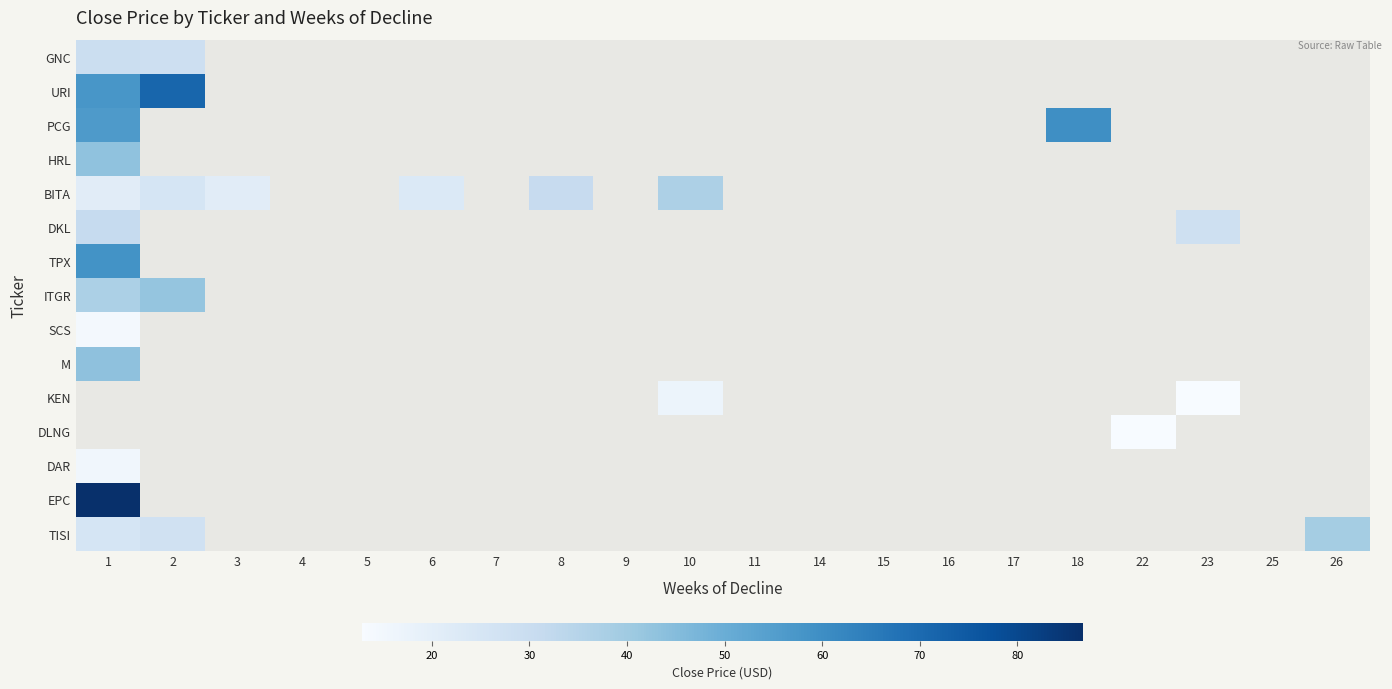

Rank the series by their maximum value, from highest to lowest.

URI, PCG, TPX, HRL, KEN, DLNG, EPC, M, ITGR, TISI, BITA, DKL, GNC, DAR, SCS